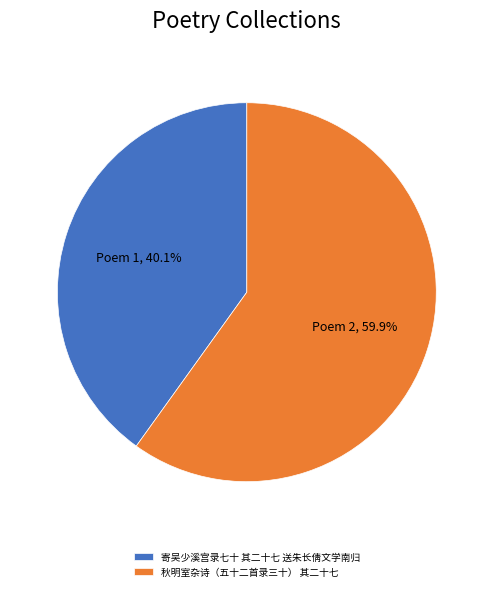

Which slice is the smallest?

寄吴少溪宫录七十 其二十七 送朱长倩文学南归